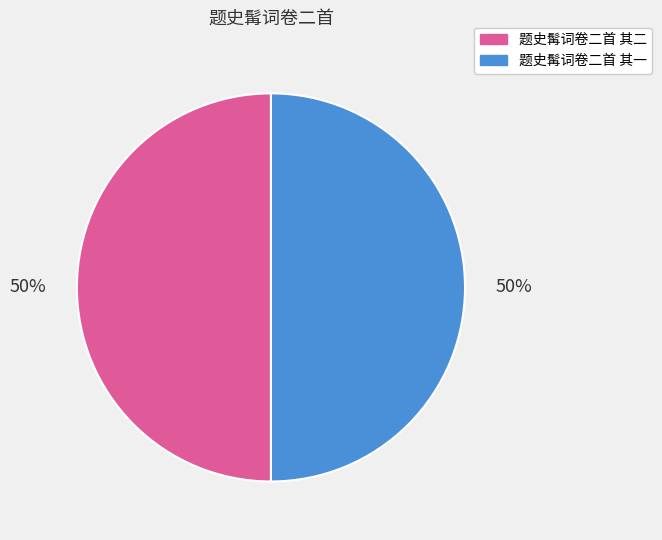

What is the ratio of the value at 题史髯词卷二首 其二 to the value at 题史髯词卷二首 其一?

1.0